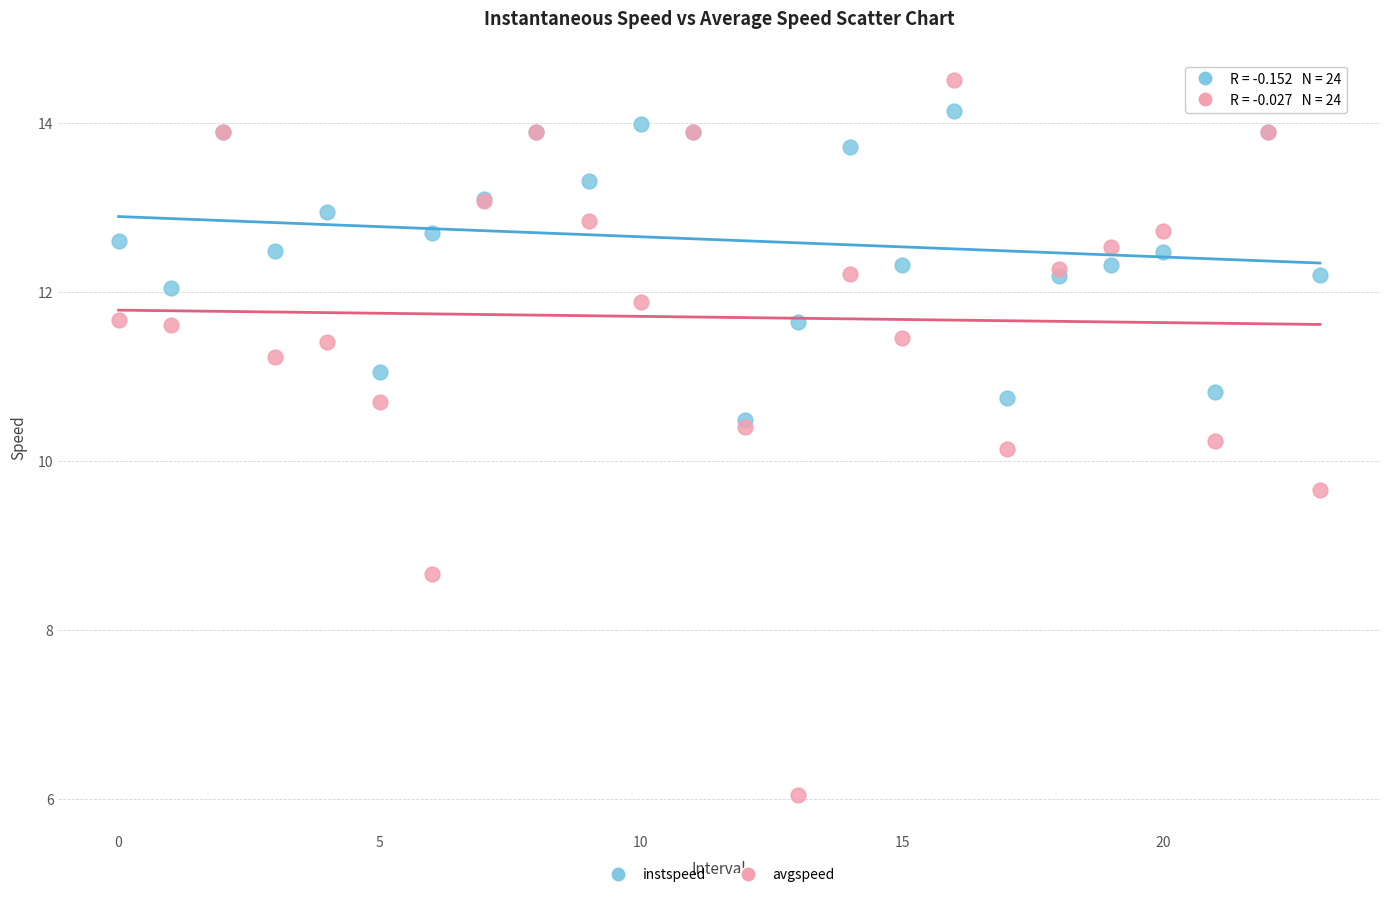

Which series contains the highest Y value?

avgspeed